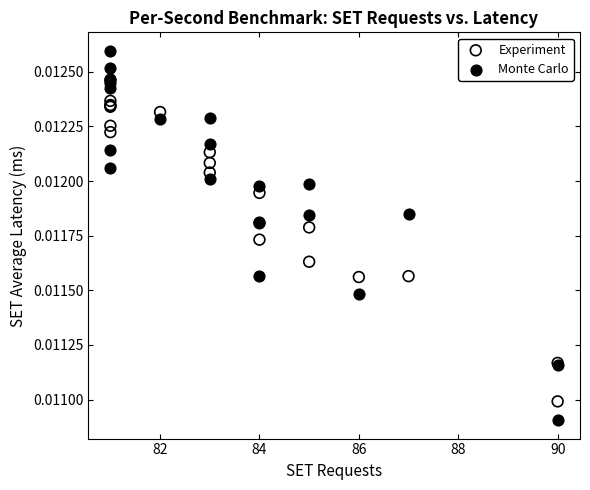

Which series reaches the minimum Y coordinate?

Monte Carlo